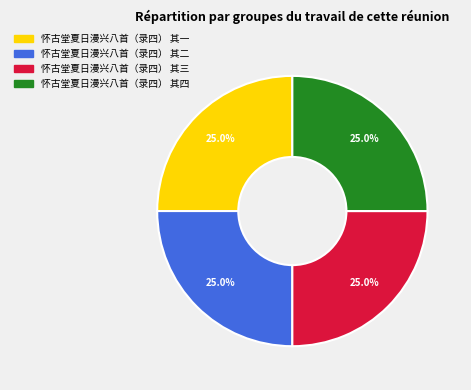

What percentage is NOT represented by 怀古堂夏日漫兴八首（录四） 其四?

75.0%